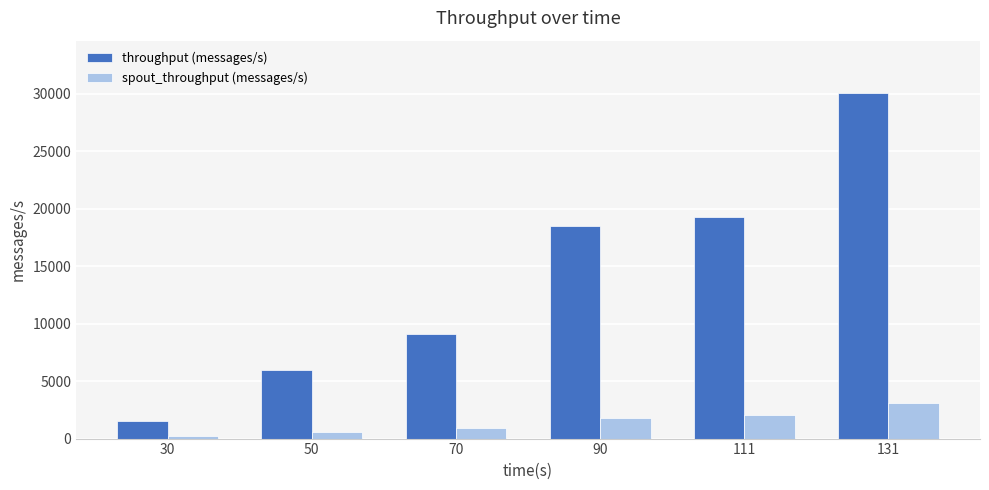

What is the difference between the maximum and minimum values in the throughput (messages/s) series?

28572